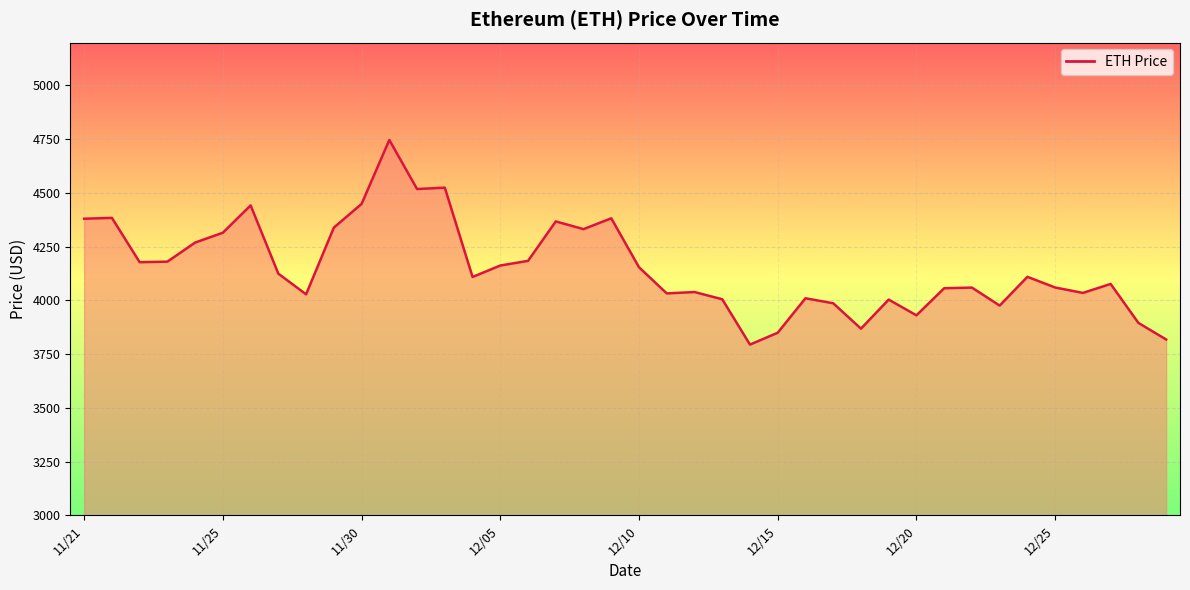

What is the maximum value shown in the chart?

4746.4